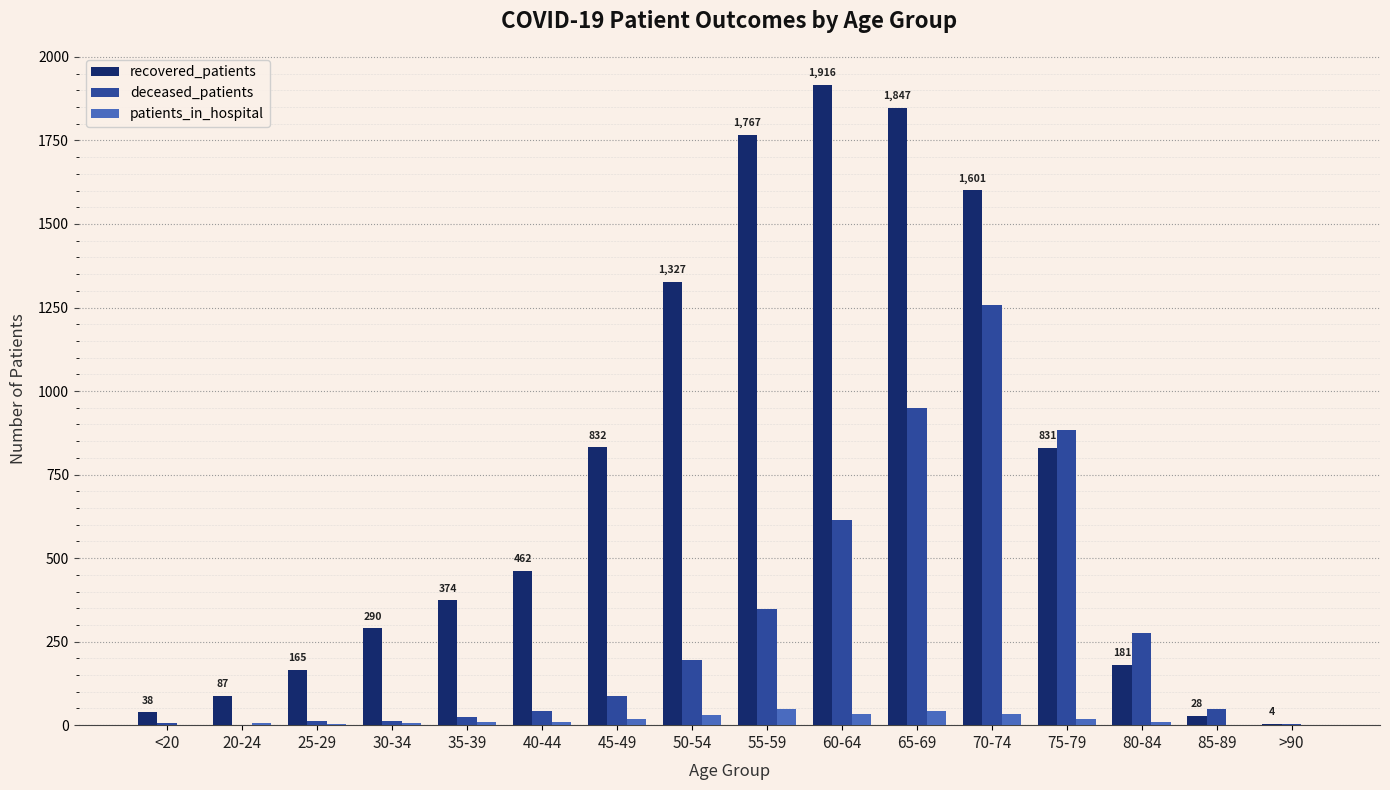

Which series has the widest spread of values?

recovered_patients